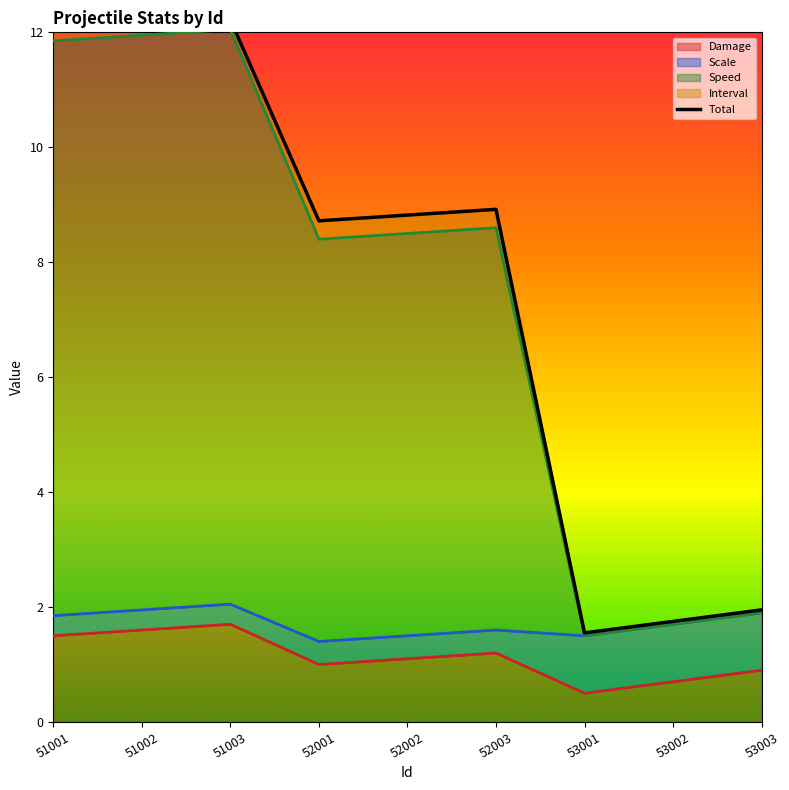

Does the chart have visible grid lines?

No